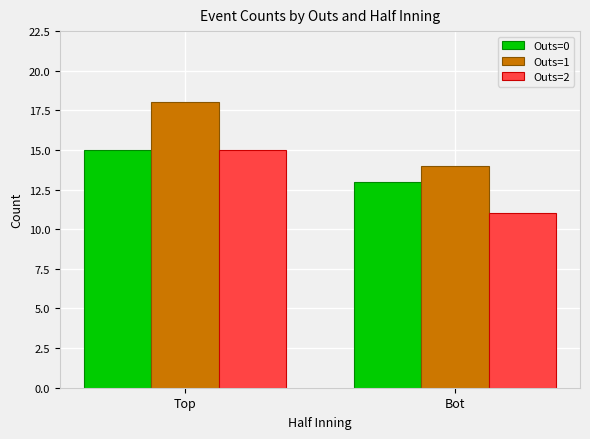

Is the value of Outs=1 at Top greater than the value of Outs=0 at Top?

Yes